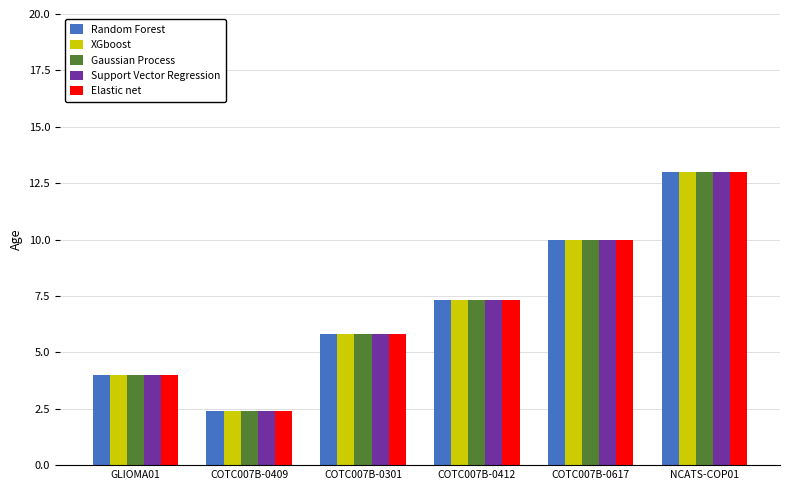

Which category has the lowest value across all series?

COTC007B-0409